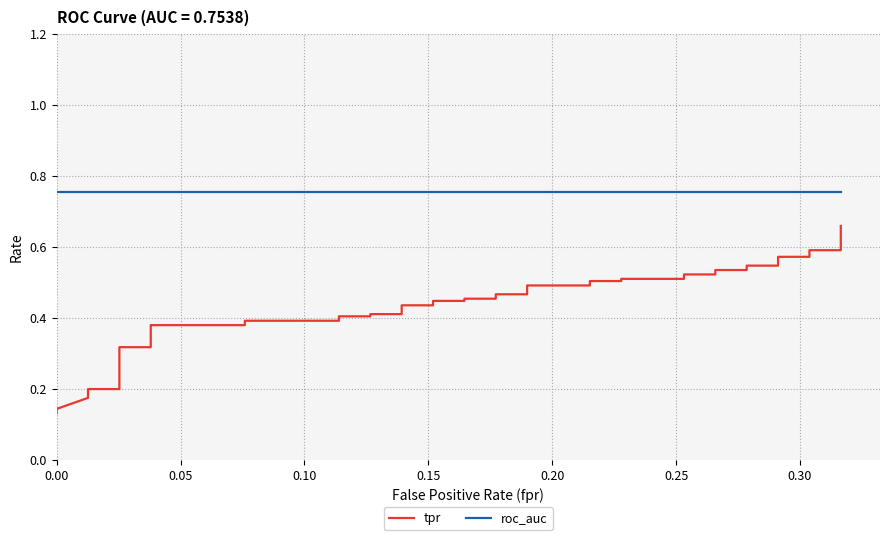

What is the difference between the maximum and minimum values in the tpr series?

0.5